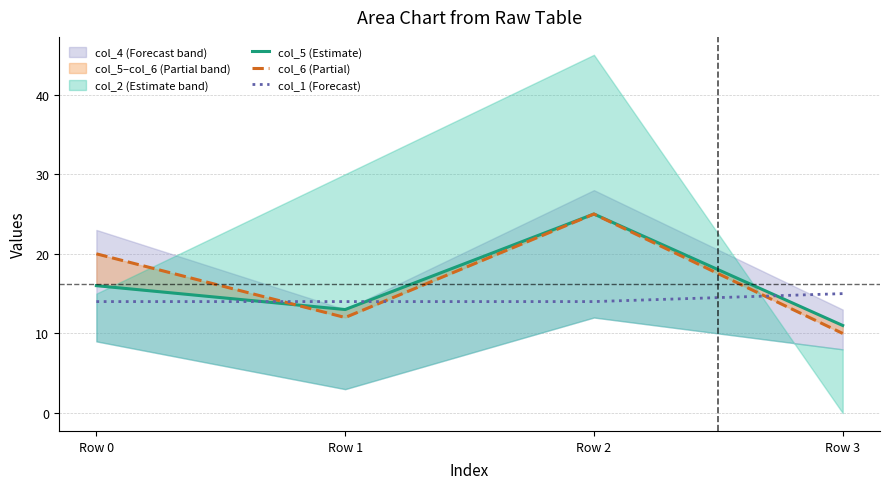

What is the average value of the col_1 (Forecast) series?

14